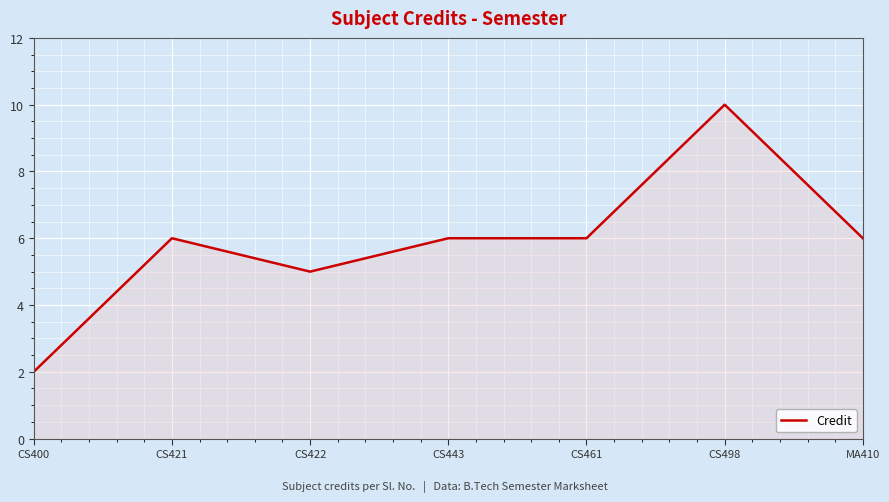

Which has a higher value, CS498 or CS400?

CS498